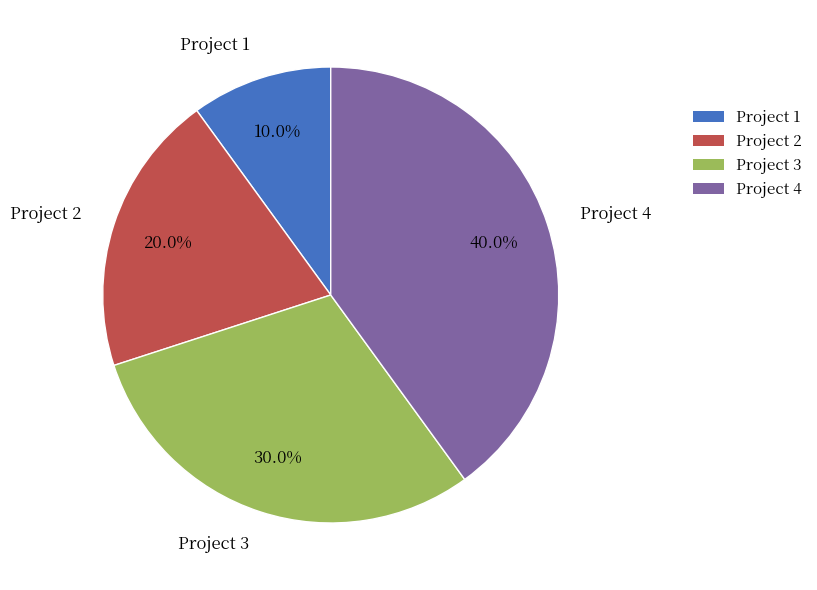

To the nearest percent, what portion does Project 3 represent?

30%